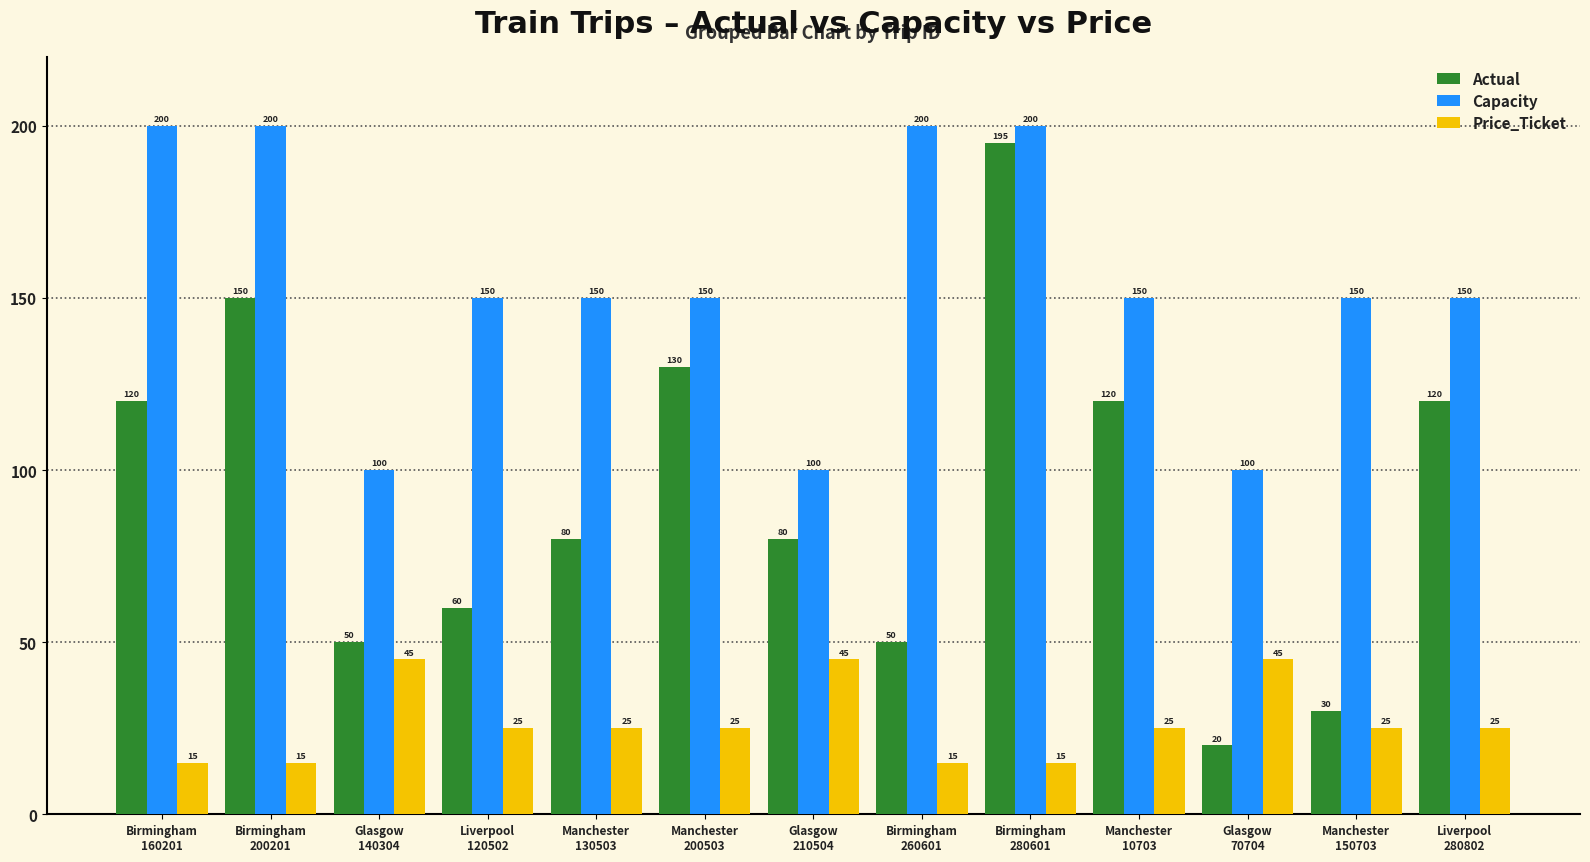

Reading left to right, transcribe all the data shown in this chart.

Actual: 120	150	50	60	80	130	80	50	195	120	20	30	120
Capacity: 200	200	100	150	150	150	100	200	200	150	100	150	150
Price_Ticket: 15	15	45	25	25	25	45	15	15	25	45	25	25